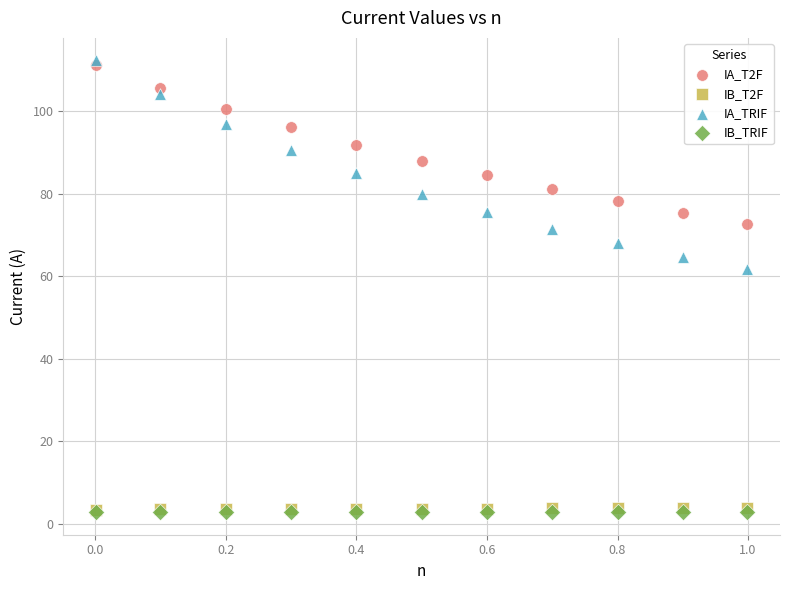

Which series reaches the maximum Y coordinate?

IA_TRIF